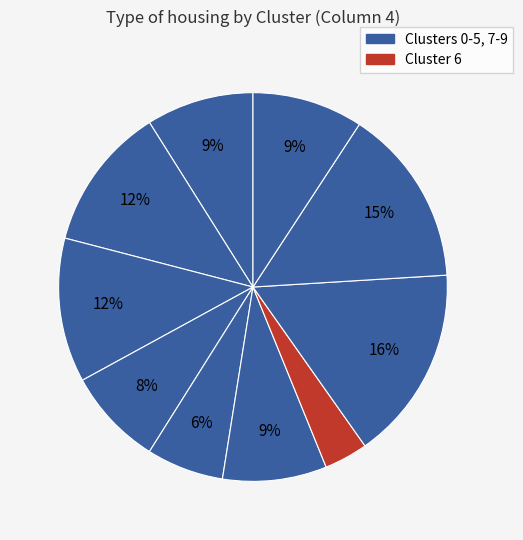

Does any single category account for the majority?

No